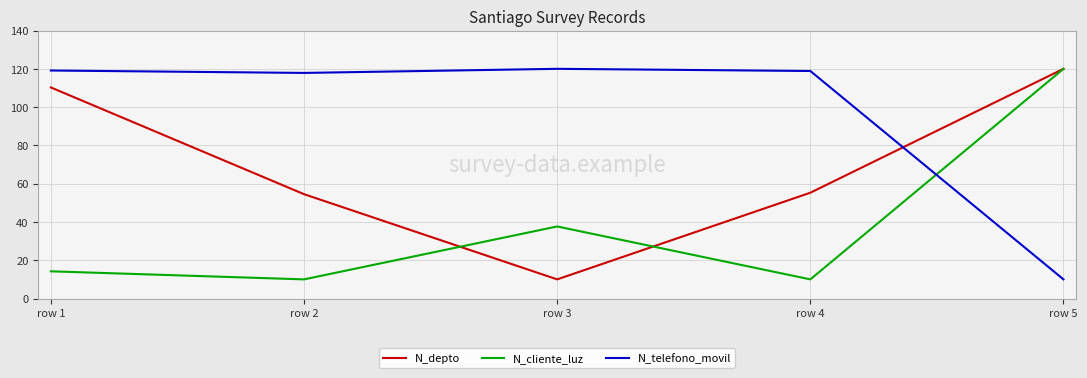

True or false: N_depto and N_cliente_luz intersect in this chart.

True